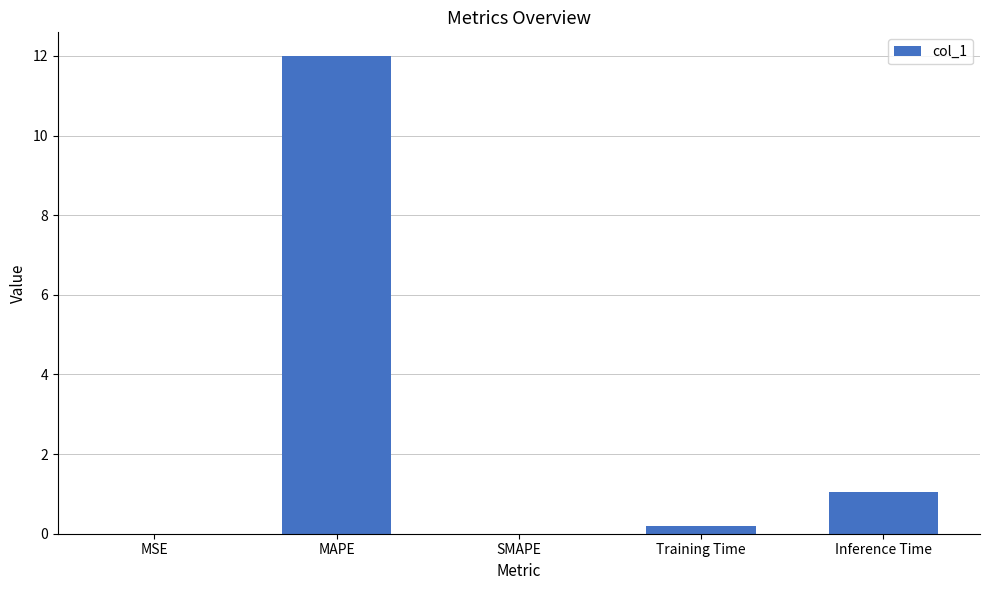

What is the sum of all values?

13.2